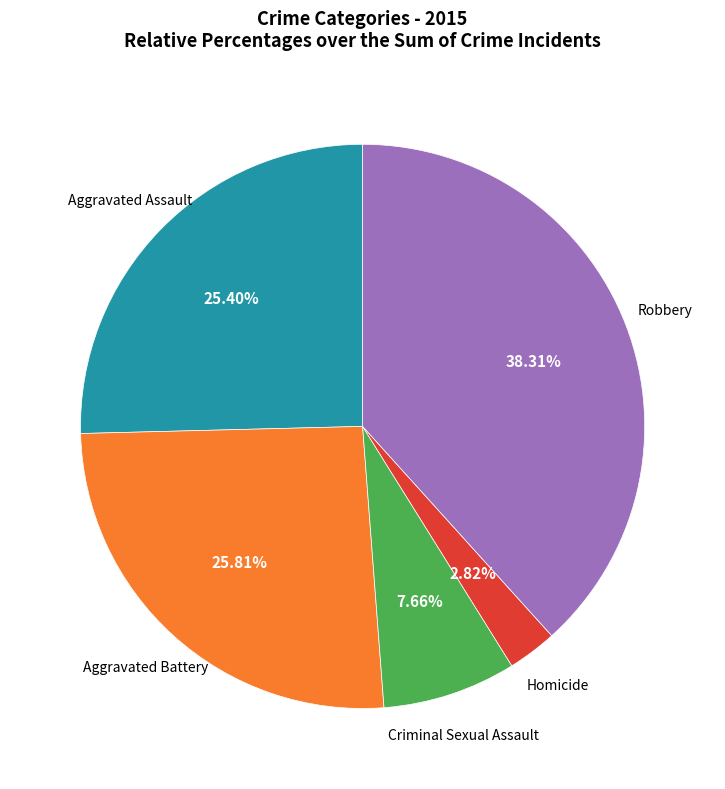

Does any single category account for the majority?

No